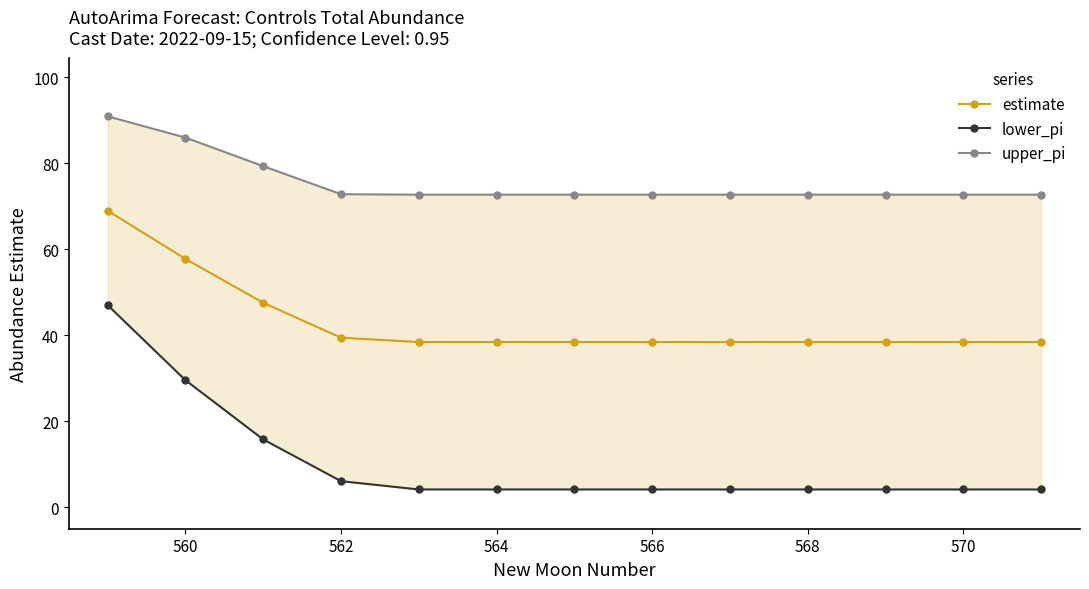

Does the chart have visible grid lines?

No